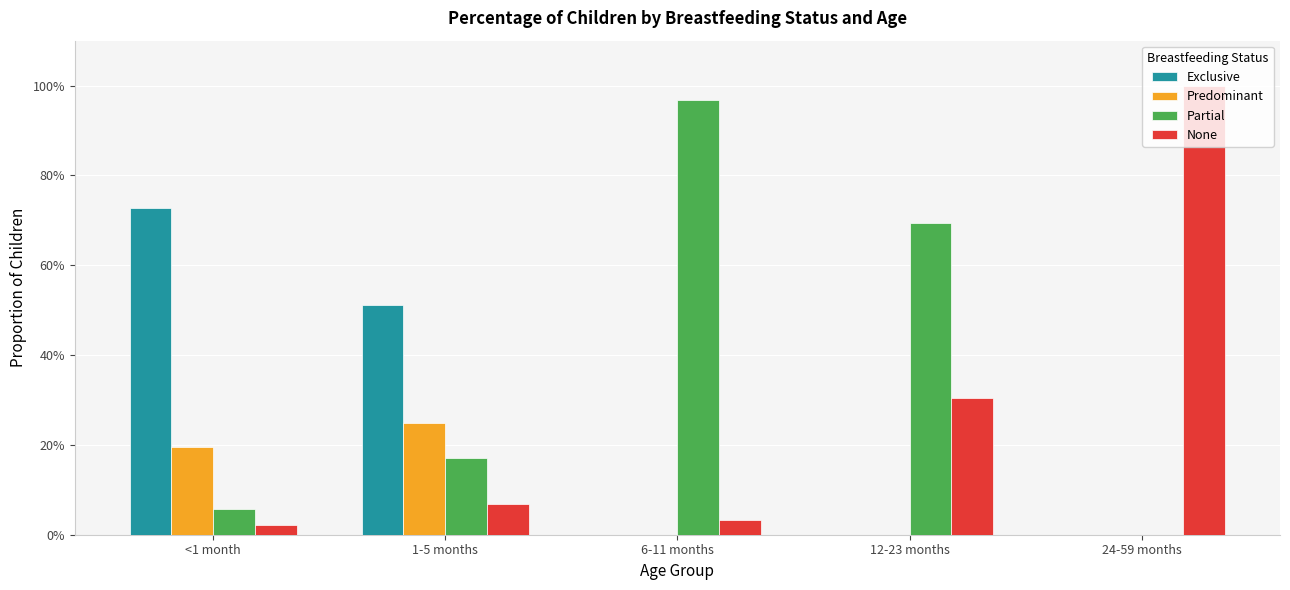

Are the bars grouped side by side (vs. stacked)?

Yes